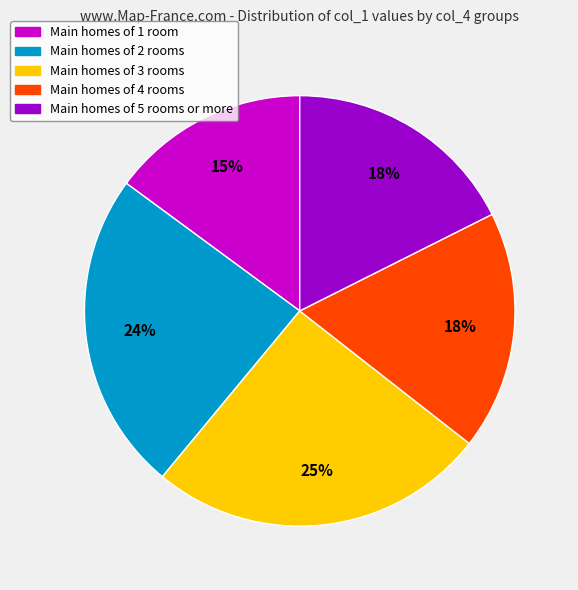

What percentage is the Main homes of 3 rooms slice, to the nearest percent?

25%